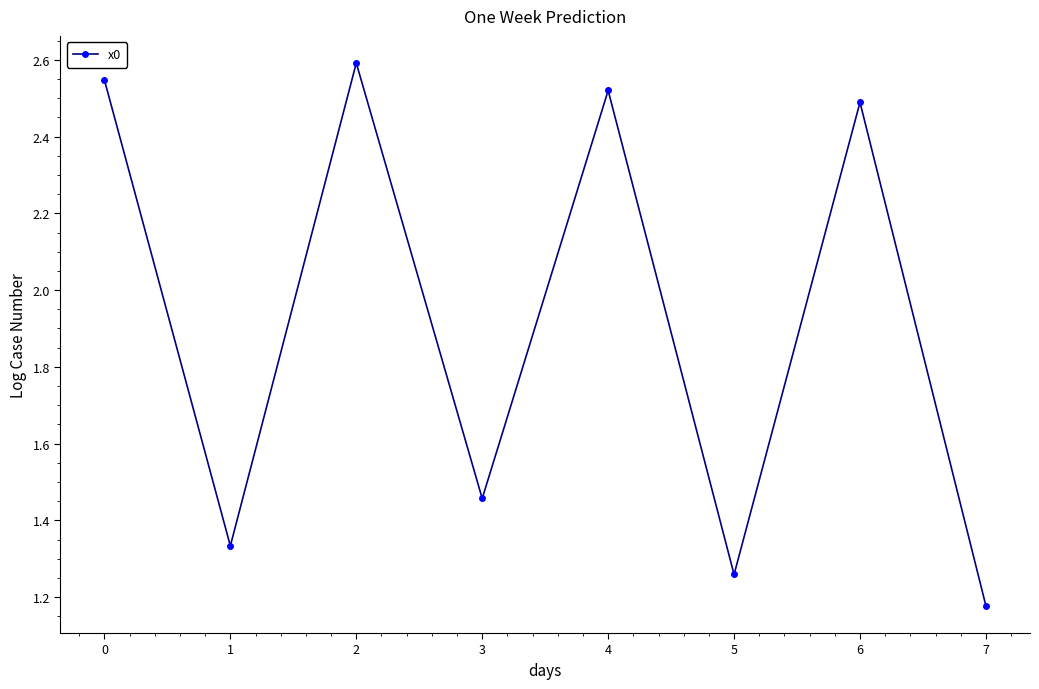

How many values are below 2?

4